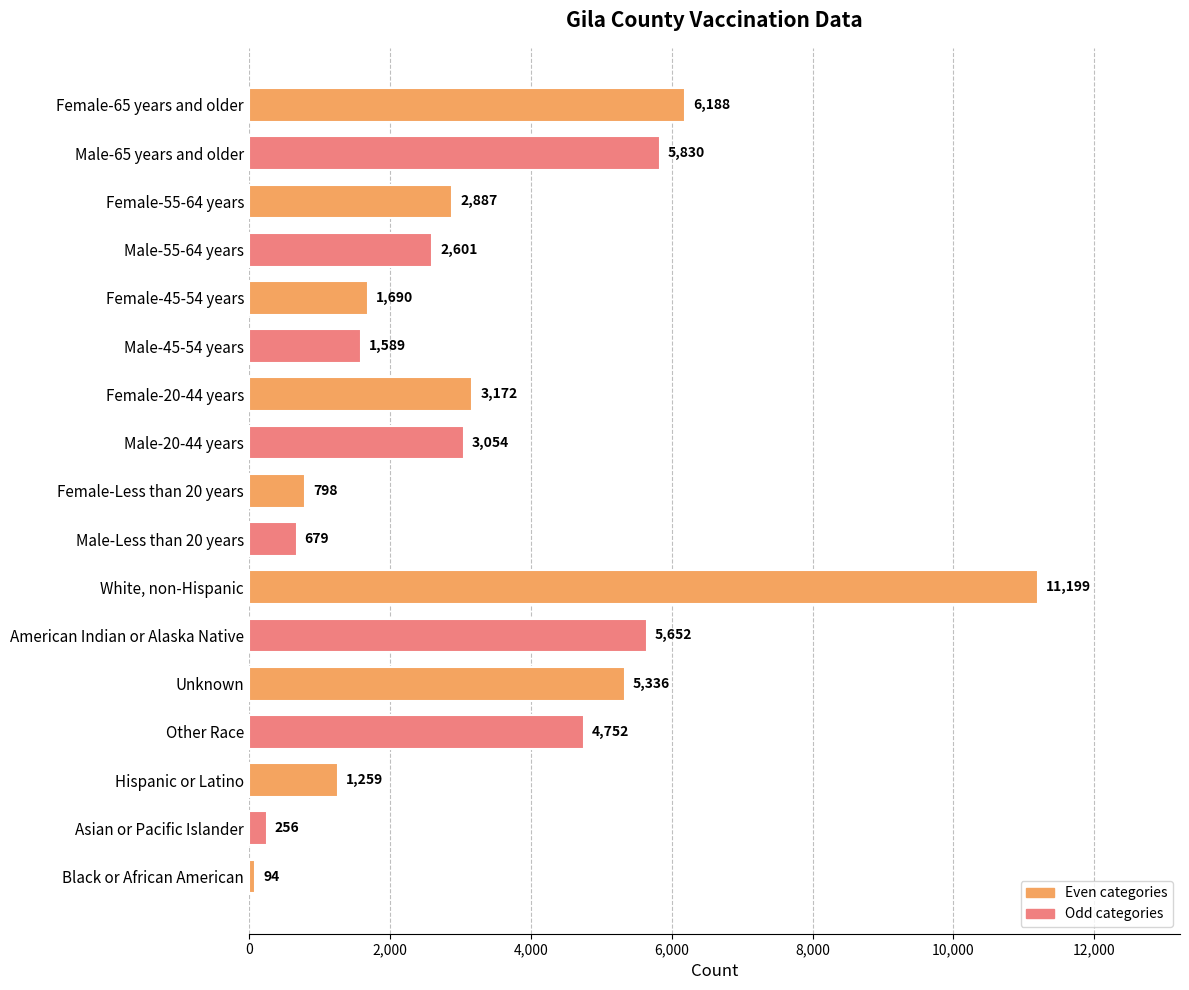

Count the number of data series in this chart.

1